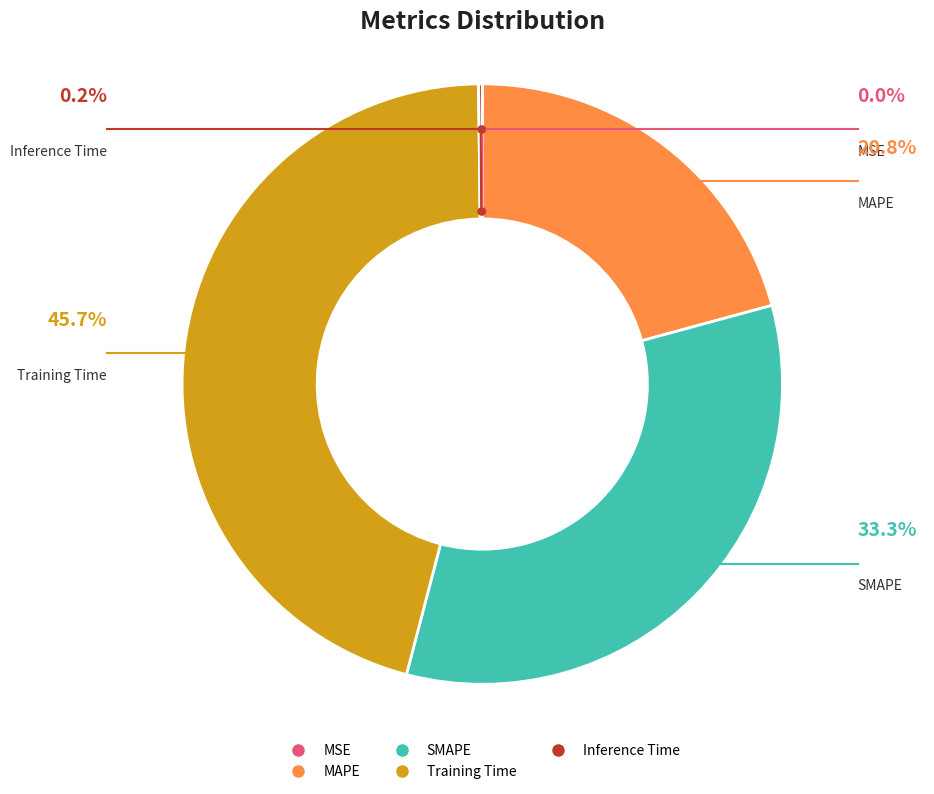

What is the largest slice in the pie chart?

Training Time